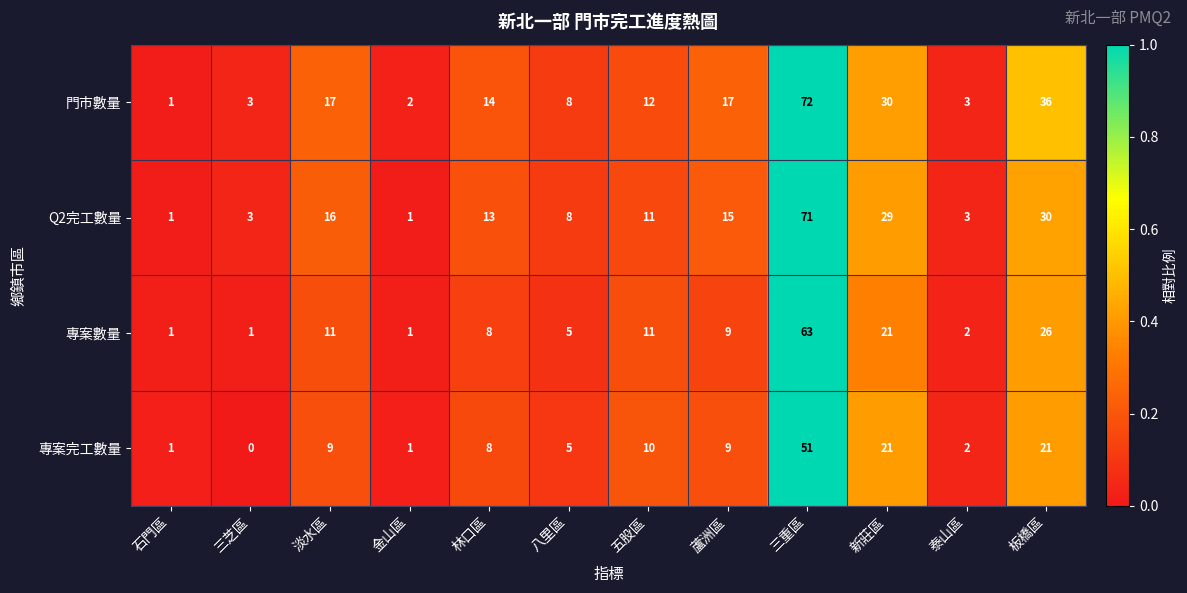

True or false: 門市數量 has a value of 7 at 新莊區.

False